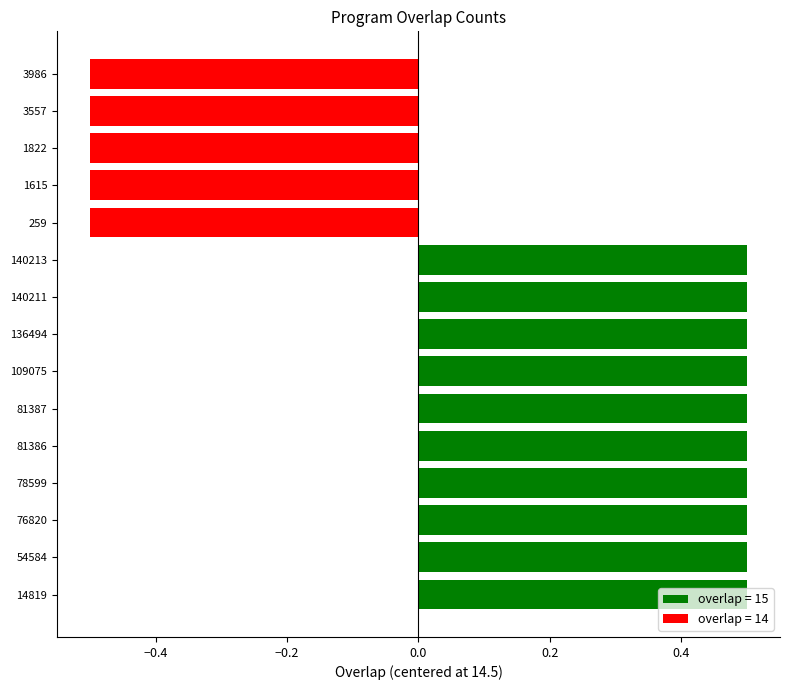

Which has a higher value, 78599 or 1615?

78599